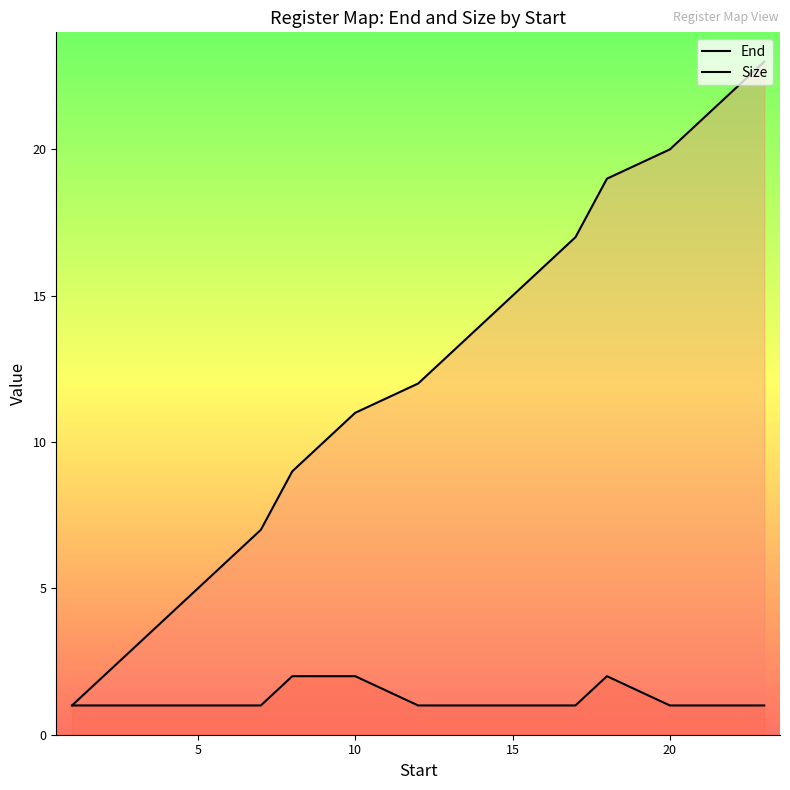

What is the difference between the second highest and minimum values in the Size series?

1